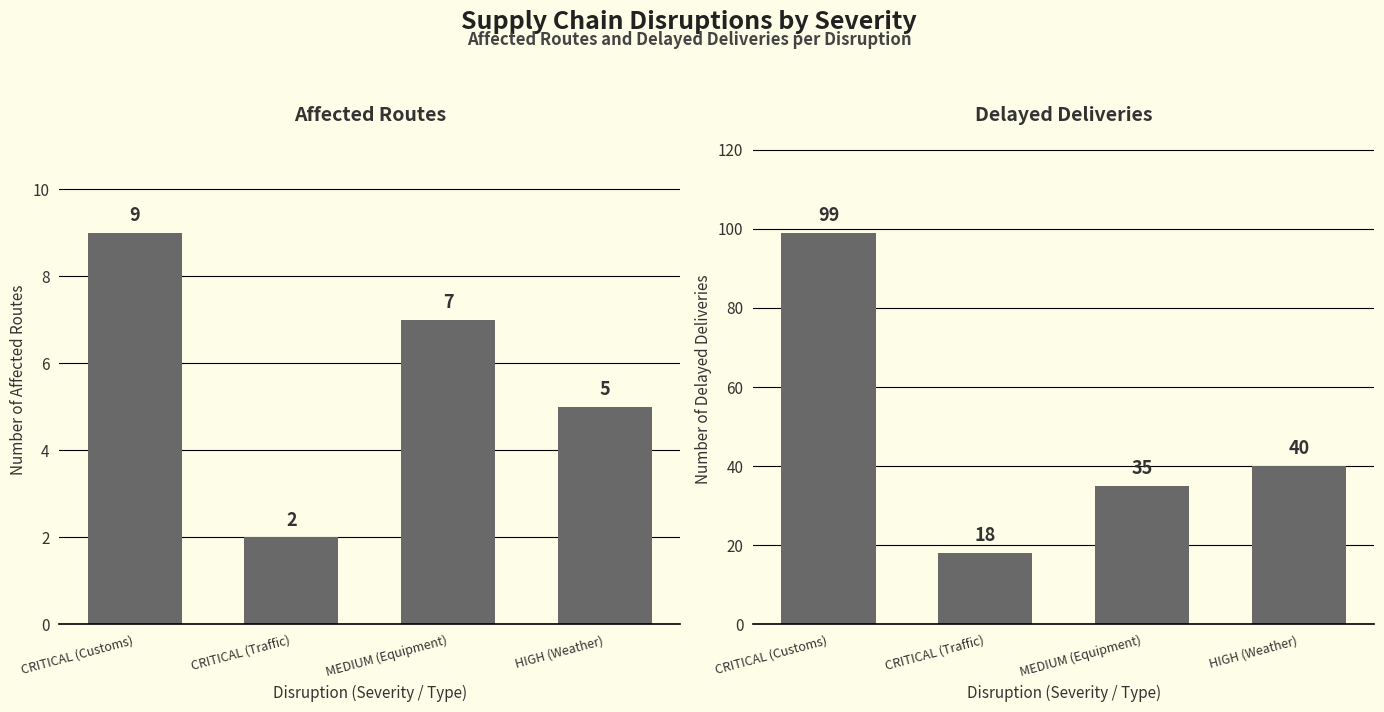

List the series in order of their overall mean, highest first.

Delayed Deliveries, Affected Routes